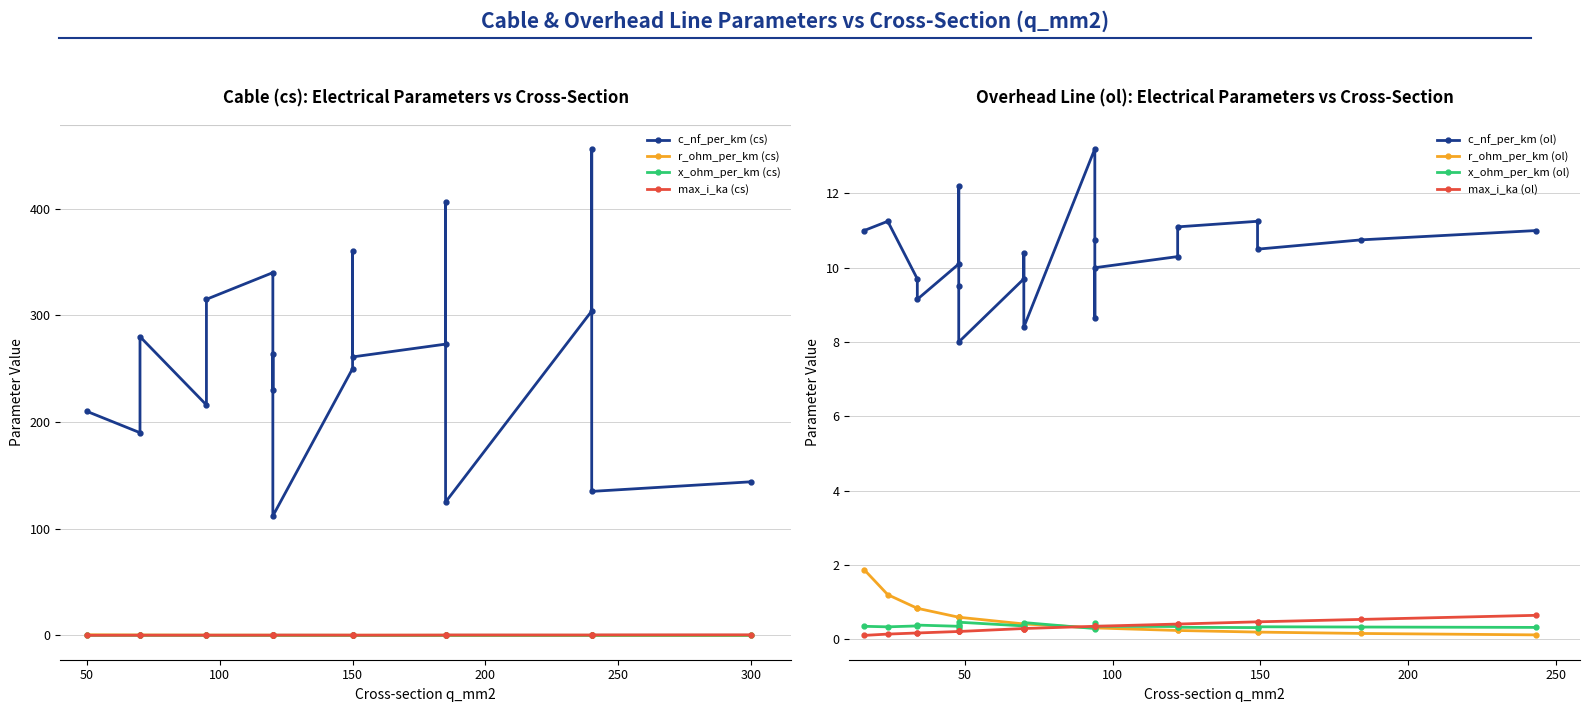

Rank the series by their maximum value, from lowest to highest.

x_ohm_per_km (cs), max_i_ka (cs), r_ohm_per_km (cs), c_nf_per_km (cs)